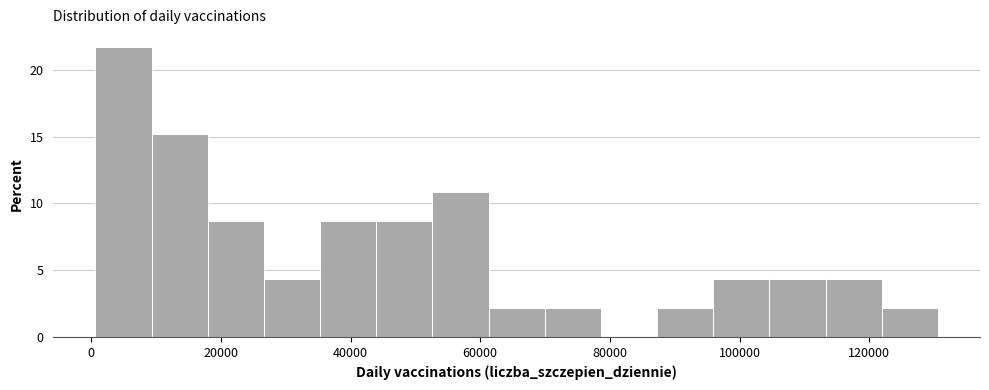

Reading left to right, transcribe this chart: for each bar, give the range it covers on the x-axis and its height. Neither the bar edges nor the heights are printed on the chart, so give them approximately, as read against the axes.

0 to 10000: 21.5
10000 to 18000: 15.0
18000 to 26000: 8.5
26000 to 36000: 4.5
36000 to 44000: 8.5
44000 to 52000: 8.5
52000 to 62000: 11.0
62000 to 70000: 2.0
70000 to 78000: 2.0
78000 to 88000: 0
88000 to 96000: 2.0
96000 to 104000: 4.5
104000 to 114000: 4.5
114000 to 122000: 4.5
122000 to 130000: 2.0